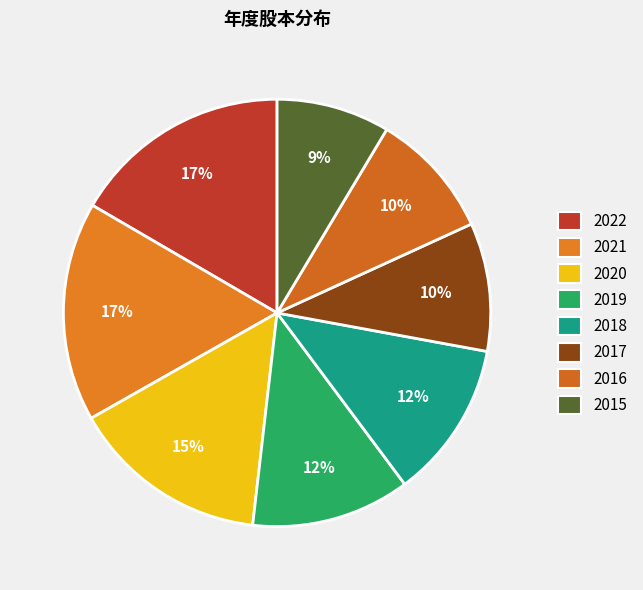

Which category has the smallest portion of the pie?

2015